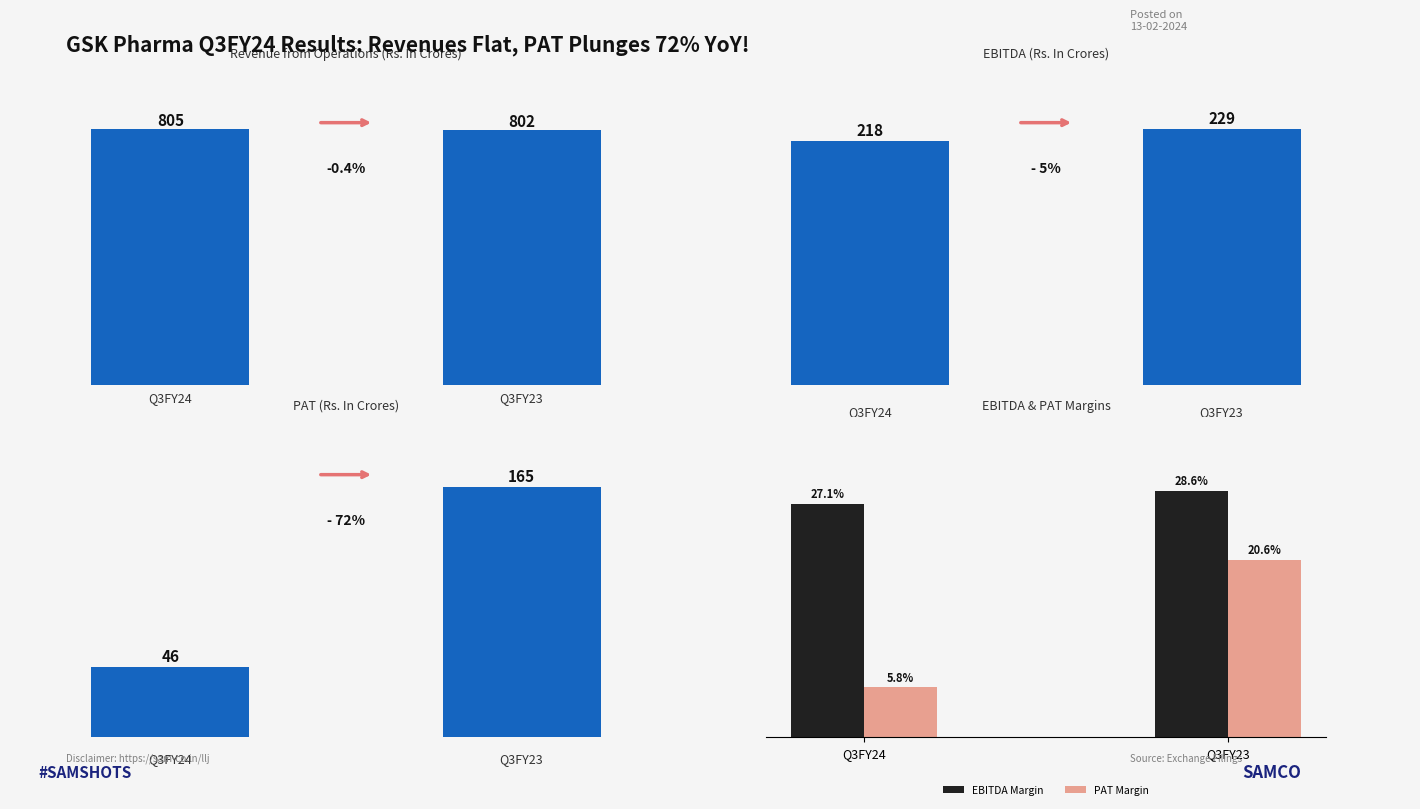

Reading left to right, list all the values displayed in this chart.

Revenue from Operations: 805.0	802.0
EBITDA: 218.0	229.0
PAT: 46.0	165.0
EBITDA Margin: 27.1	28.6
PAT Margin: 5.8	20.6